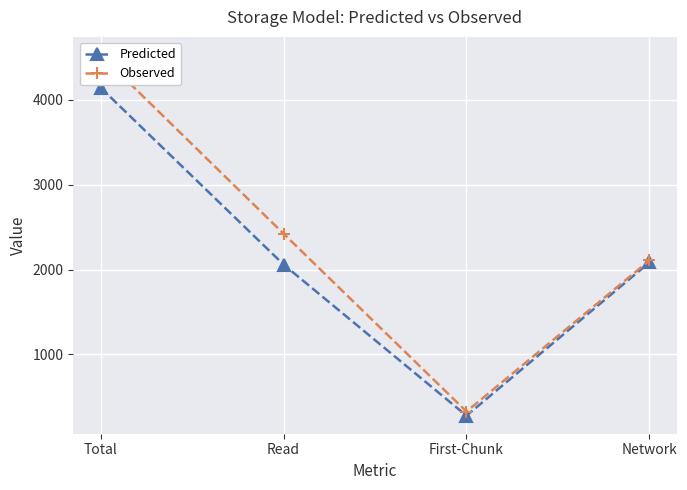

True or false: Observed and Predicted cross at least once.

False